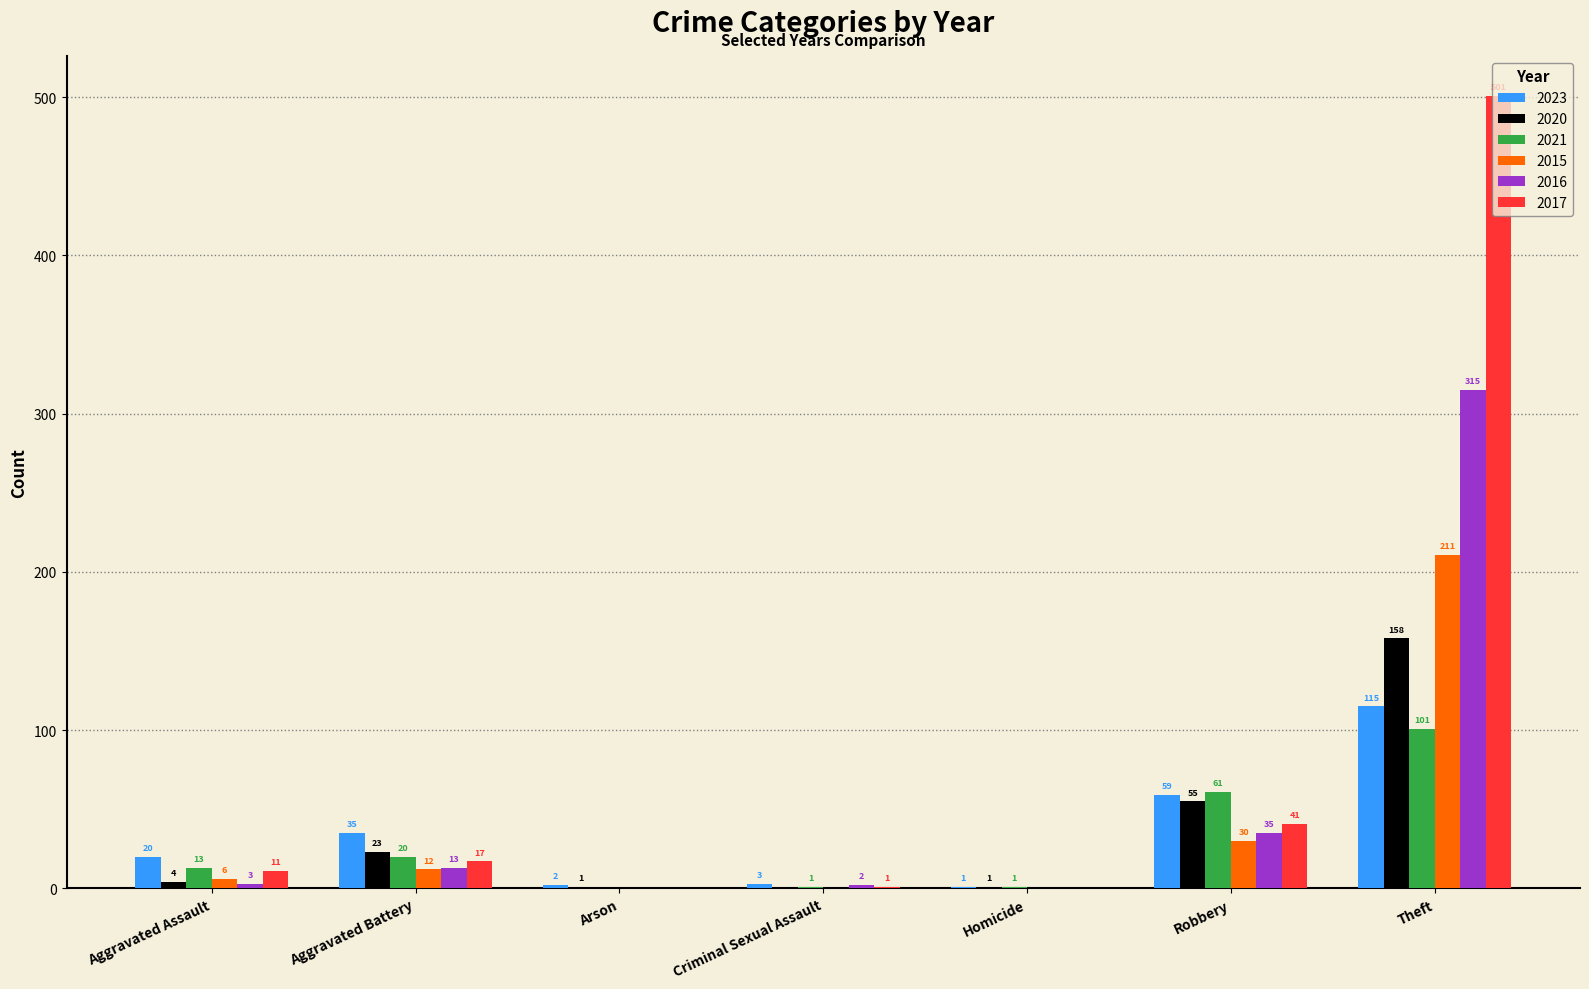

At which label does 2021 reach its peak?

Theft